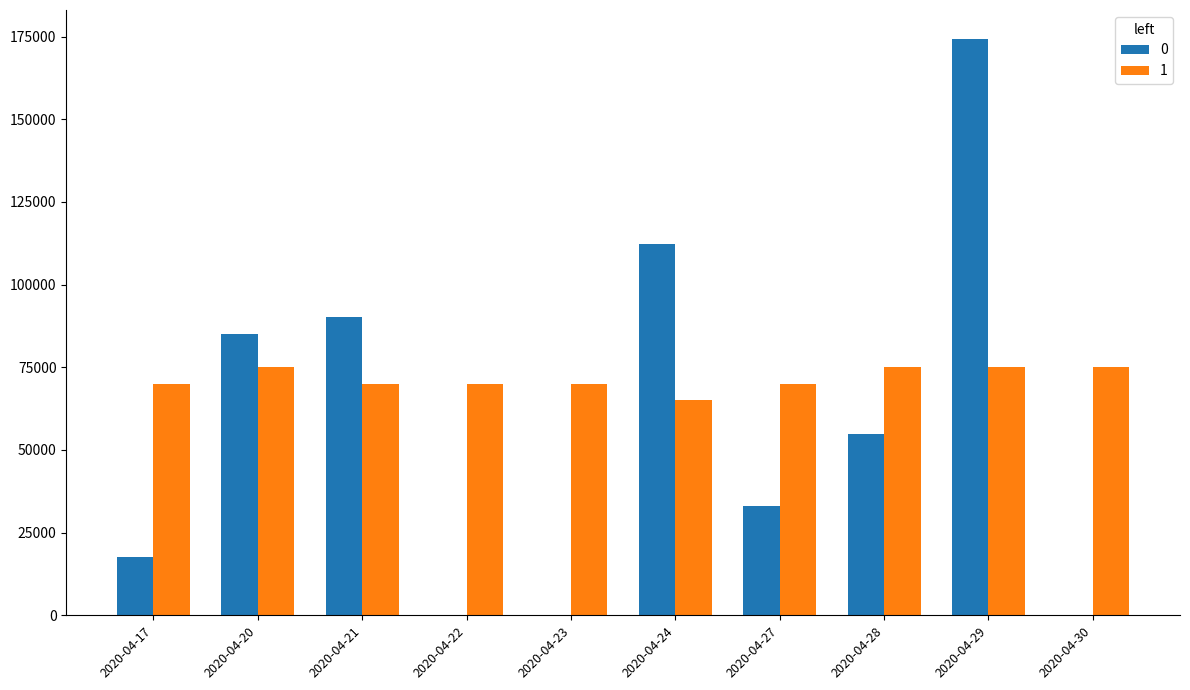

The value of 0 at 2020-04-20 is 85200. True or false?

True